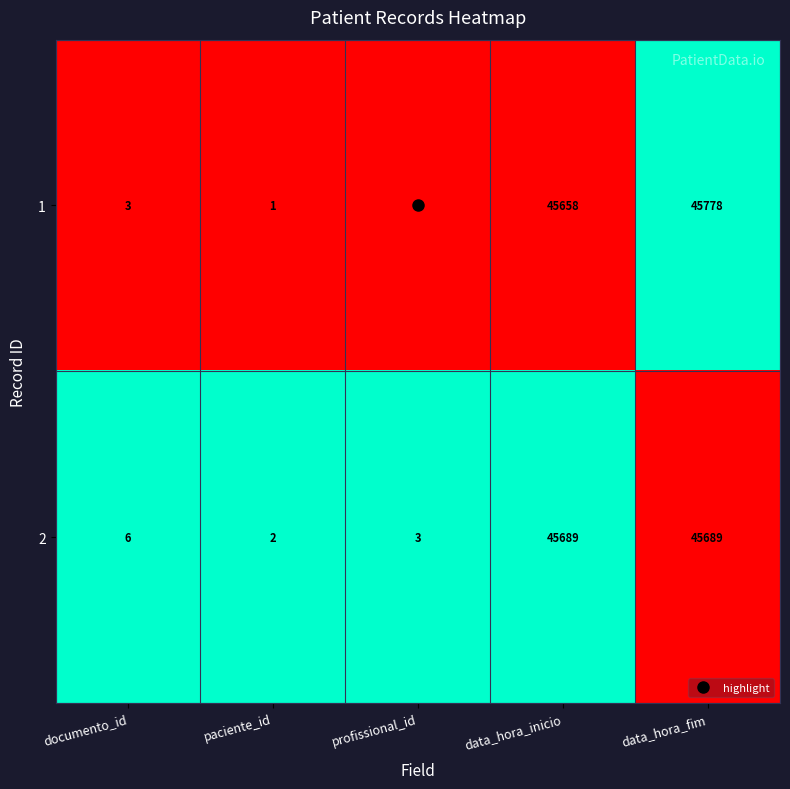

Which category has the lowest value across all series?

paciente_id